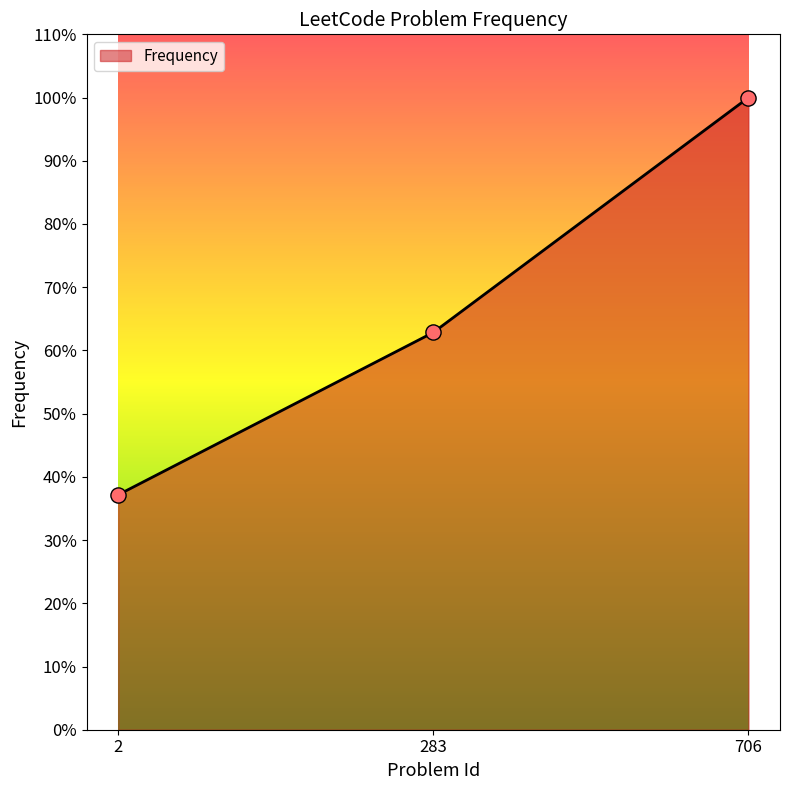

Approximately how many times larger is the value at 283 compared to 2?

1.7